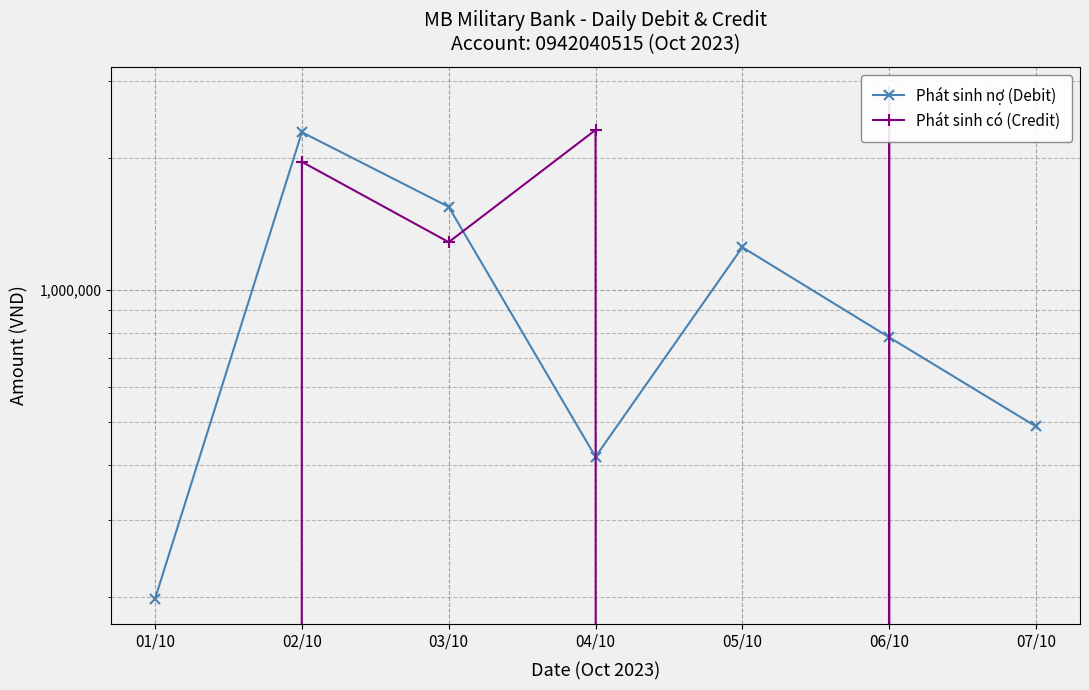

Reading right to left, list all the values displayed in this chart.

Phát sinh nợ (Debit): 07/10=489000	06/10=781000	05/10=1253000	04/10=417000	03/10=1549000	02/10=2292000	01/10=198000
Phát sinh có (Credit): 07/10=0	06/10=2828000	05/10=0	04/10=2319000	03/10=1287000	02/10=1962000	01/10=0